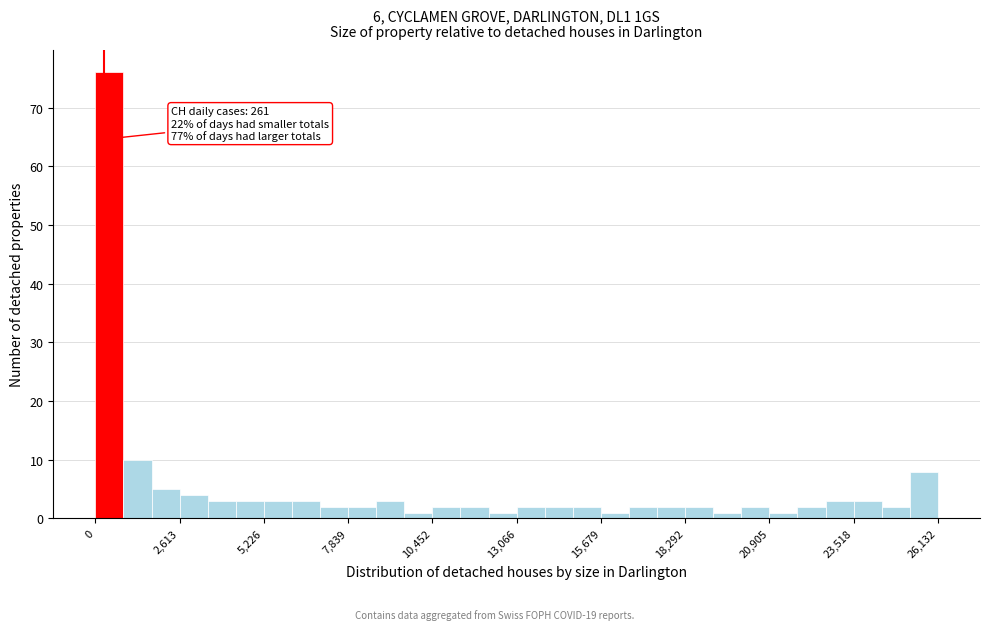

Around what value on the x-axis is the tallest bar? Give the approximate position of its centre, as read against the axis.

500